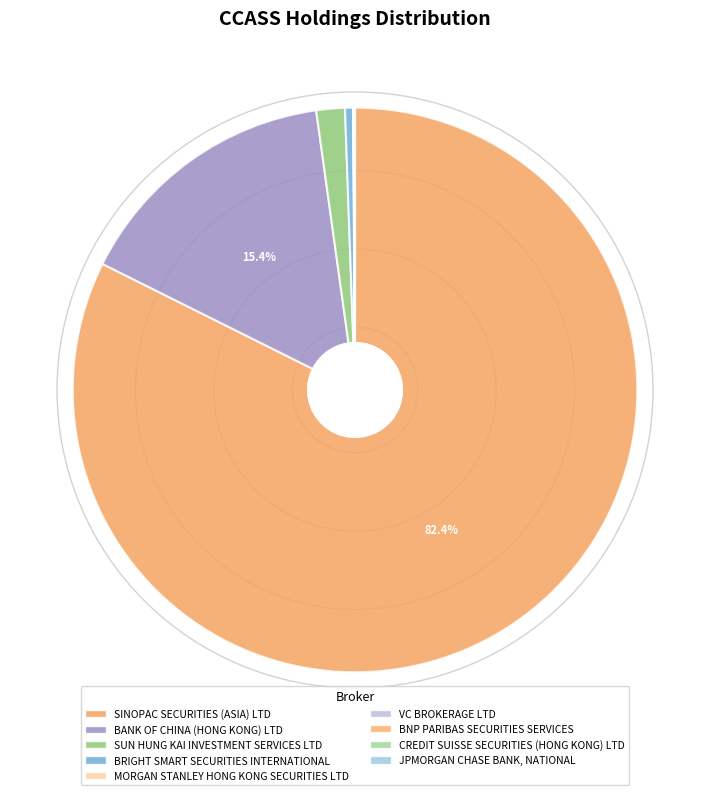

The BNP PARIBAS SECURITIES SERVICES slice represents 1% of the pie. True or false?

False